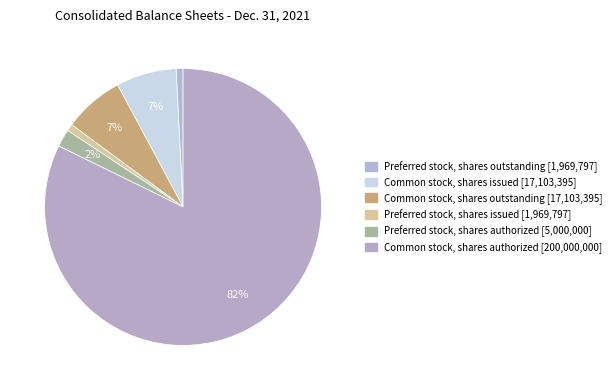

To the nearest percent, what percentage of the pie is Common stock, shares issued?

7%